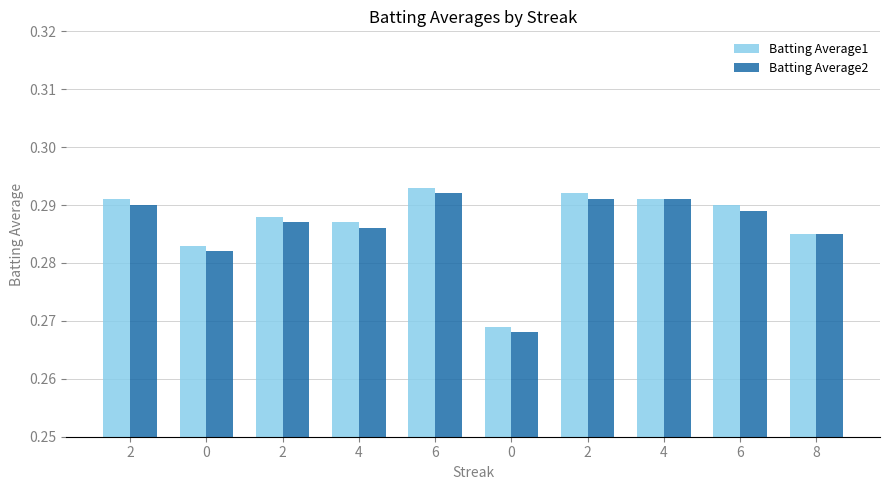

Which series has the largest range (max minus min)?

Batting Average1